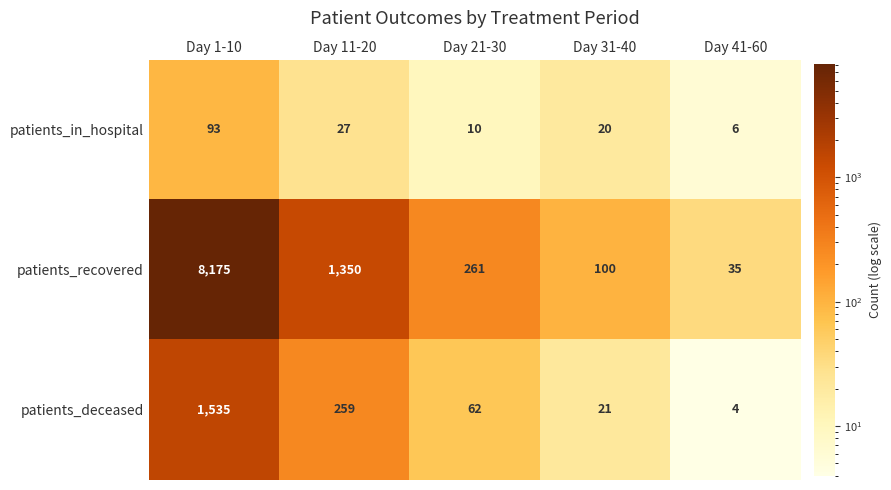

List the series in order of their overall mean, lowest first.

patients_in_hospital, patients_deceased, patients_recovered